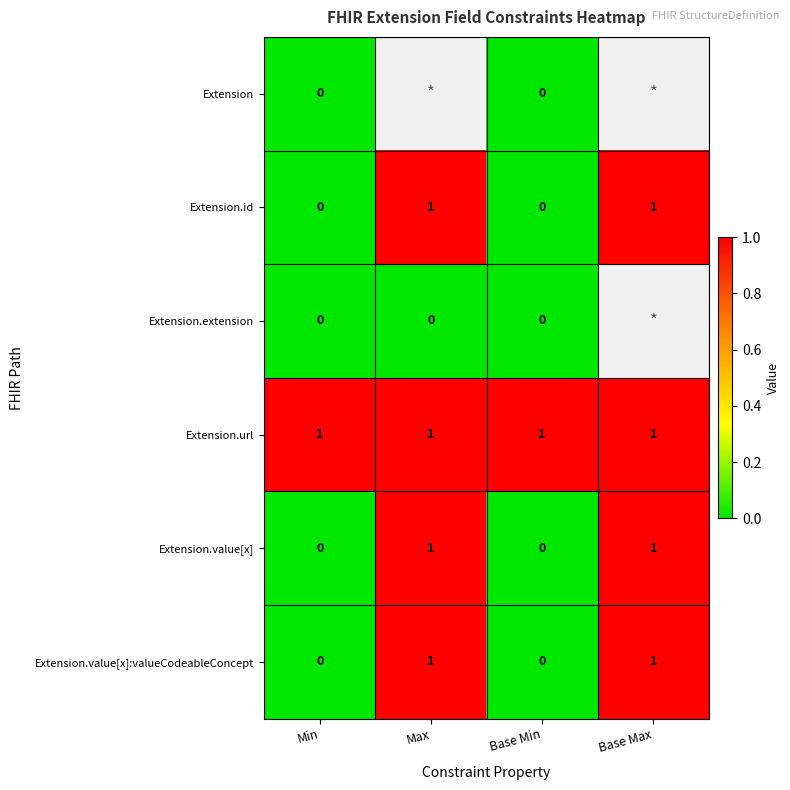

At how many categories does at least one series exceed 0?

4